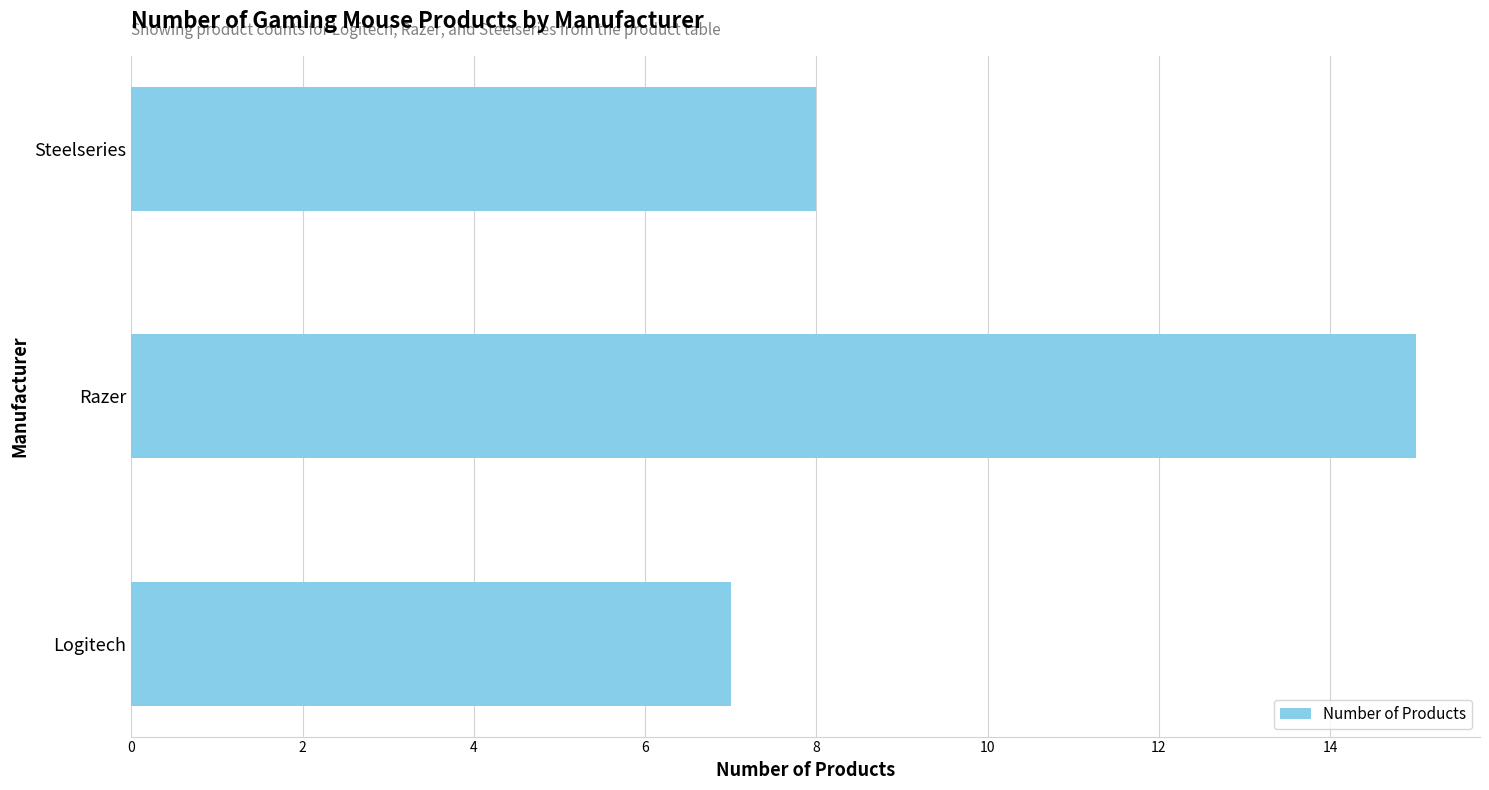

What is the sum of all values?

30